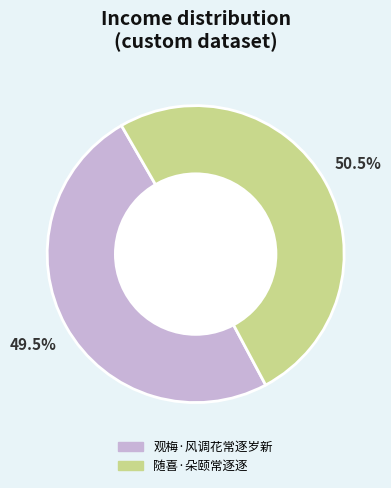

Which has a higher value, 观梅·风调花常逐岁新 or 随喜·朵颐常逐逐?

随喜·朵颐常逐逐